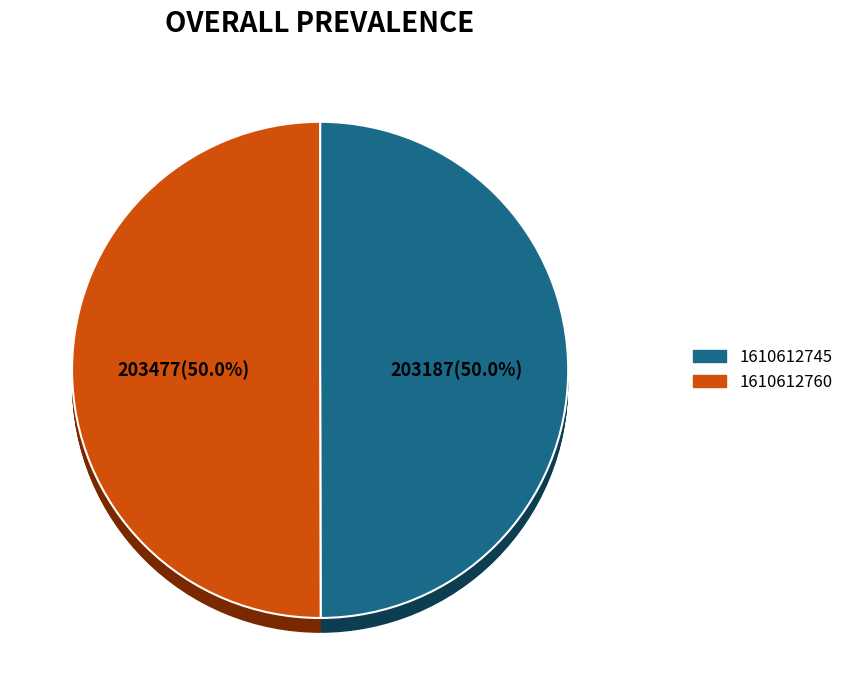

Rank the categories by value from highest to lowest.

1610612760, 1610612745